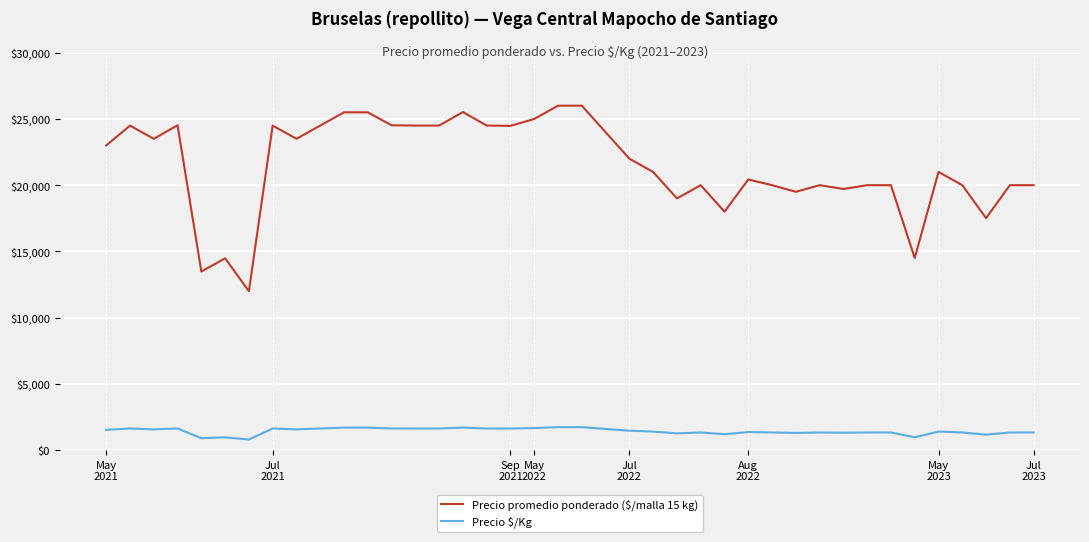

What is the difference between the maximum and minimum values in the Precio promedio ponderado ($/malla 15 kg) series?

14000